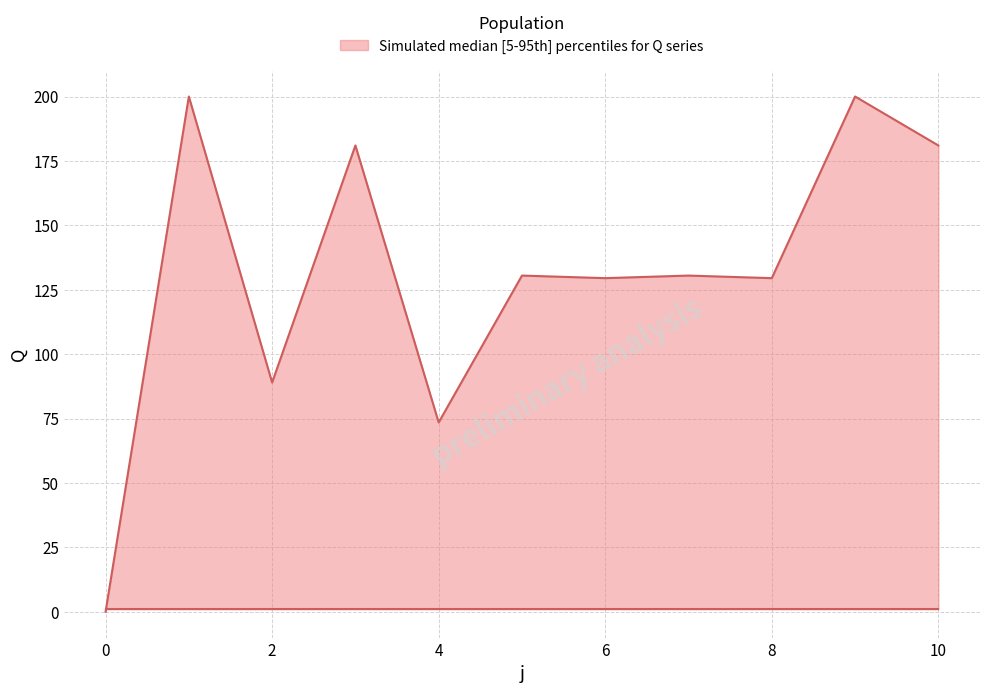

At how many categories does at least one series exceed 177?

4